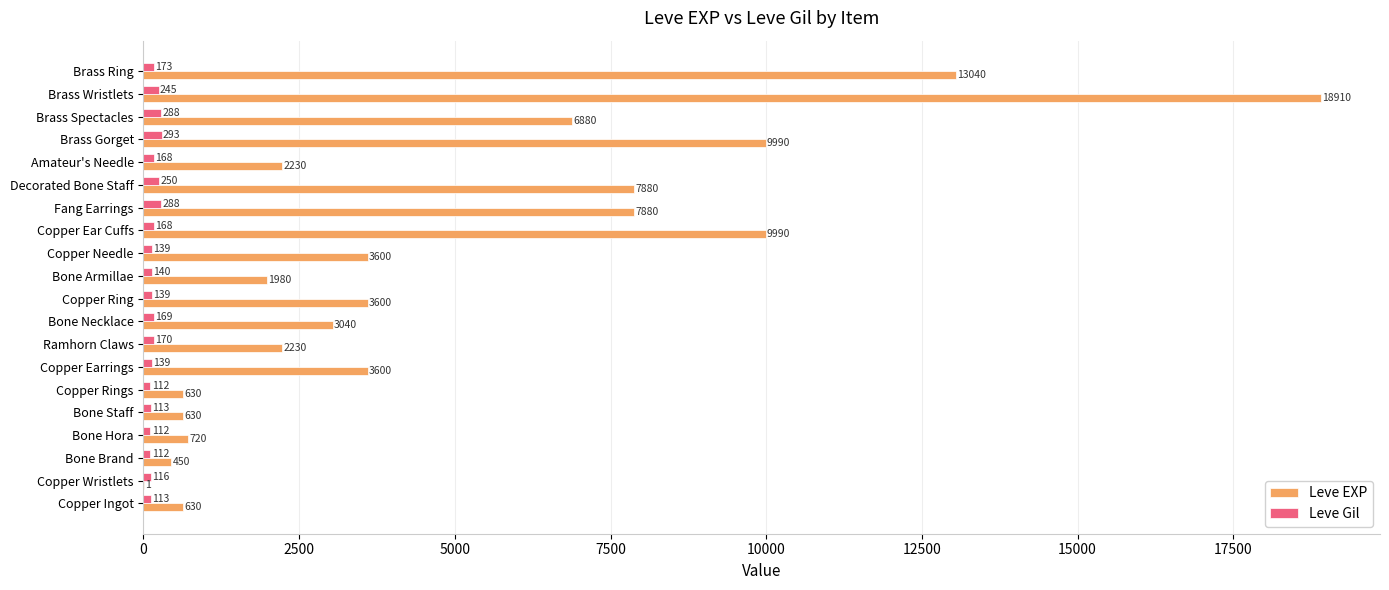

What is the maximum value shown in the chart?

18910